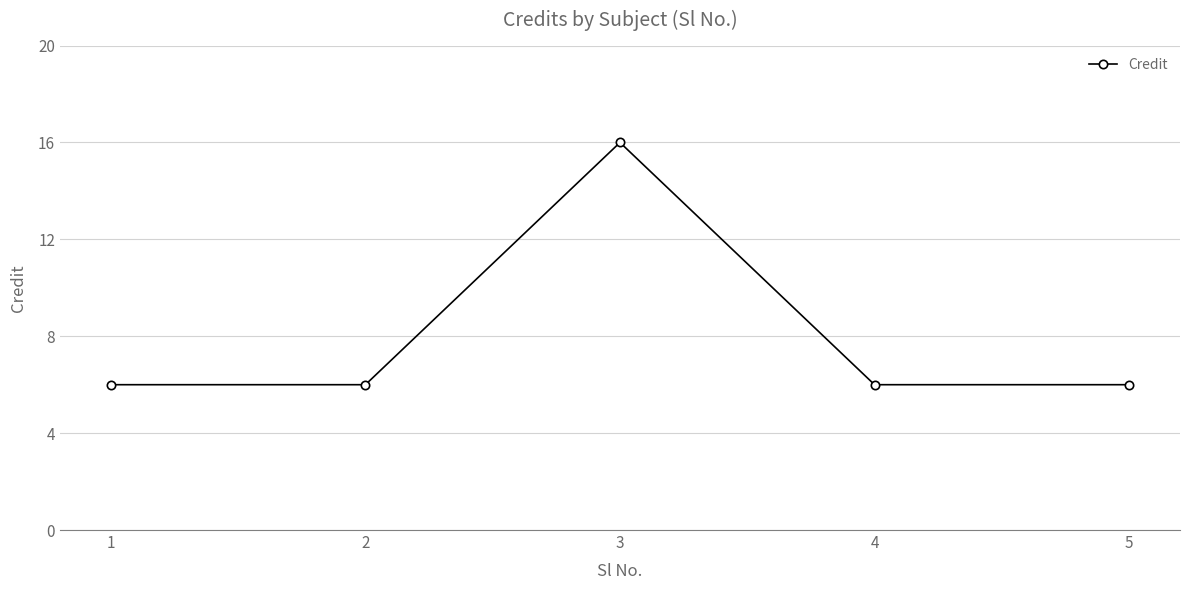

True or false: there are more than 0 points higher than both neighbors.

True